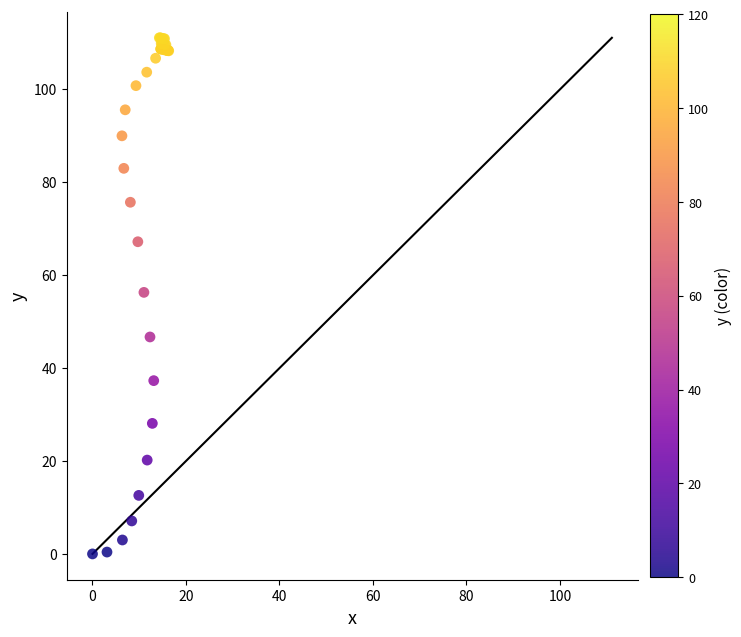

What Y value in the scatter plot is closest to 55?

56.3